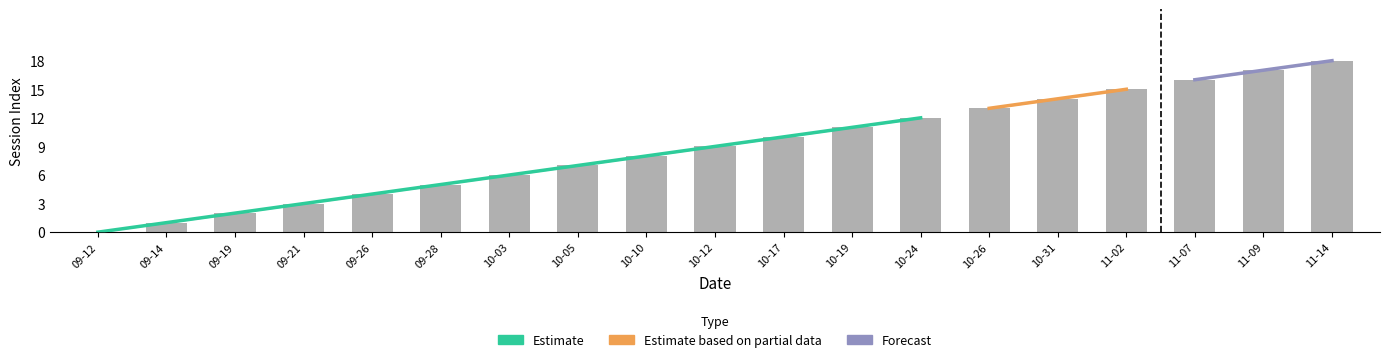

Reading right to left, extract all data points from this chart.

18	17	16	15	14	13	12	11	10	9	8	7	6	5	4	3	2	1	0